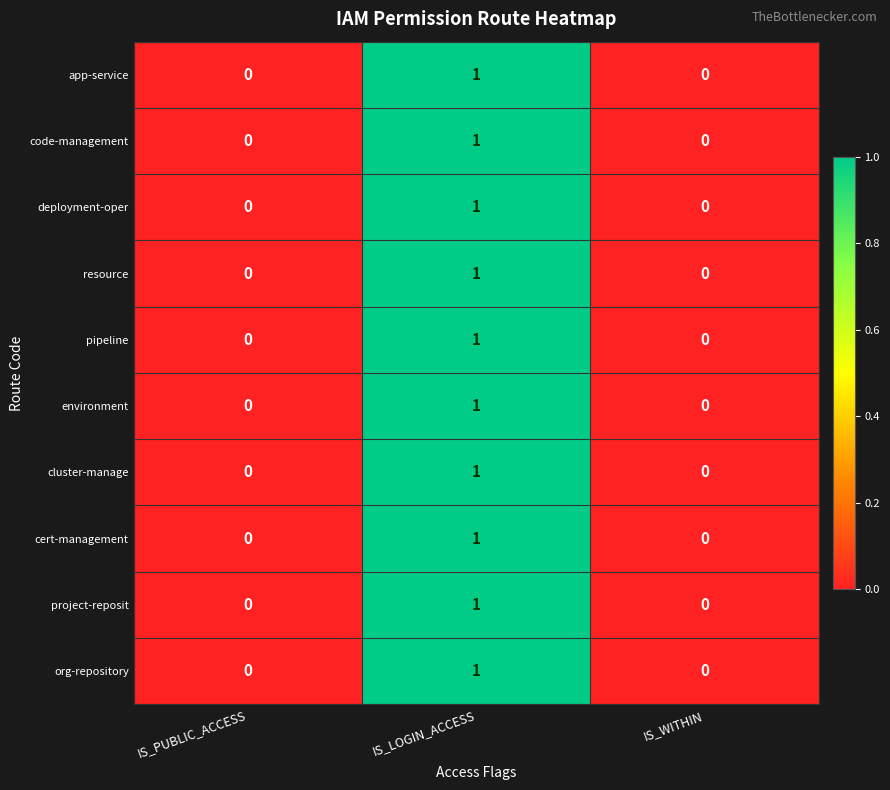

What is the total value across all series at IS_LOGIN_ACCESS?

10